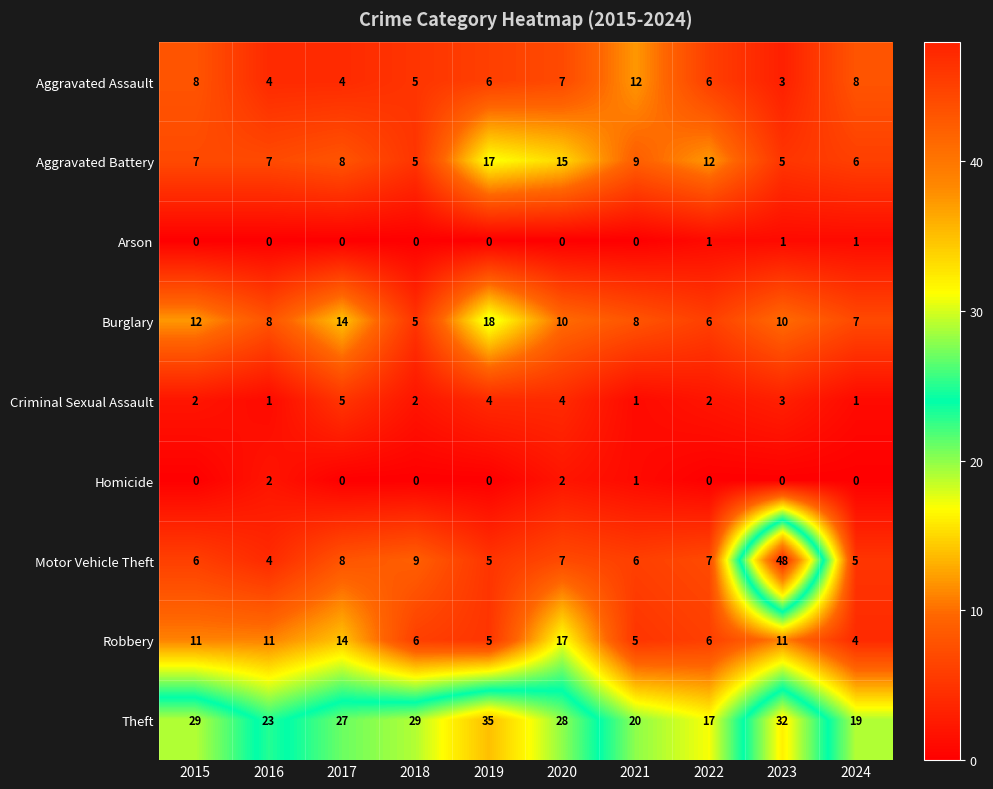

Which series changed the most between 2019 and 2024?

Theft